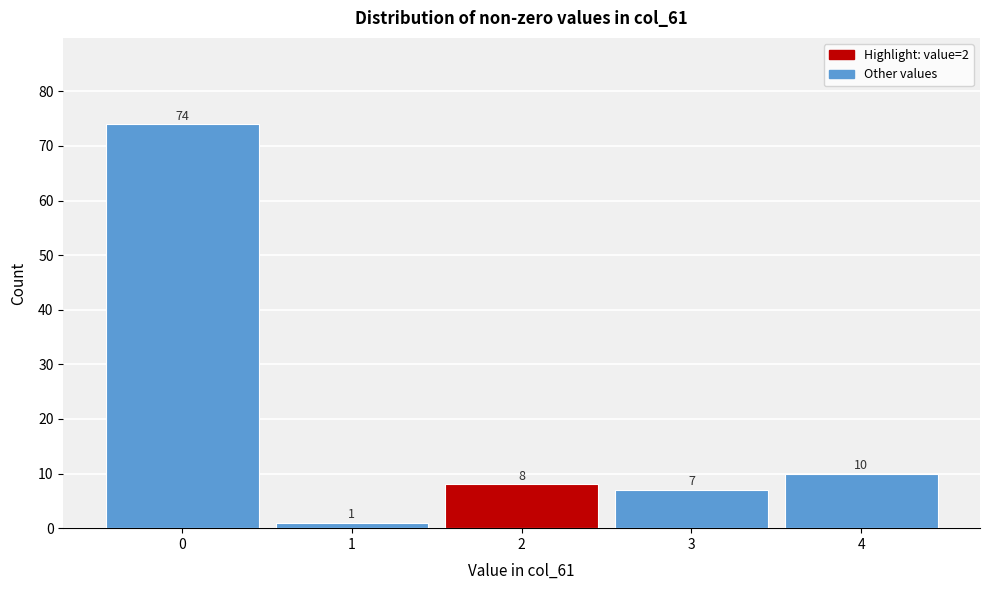

Reading left to right, list all the values displayed in this chart.

74	1	8	7	10